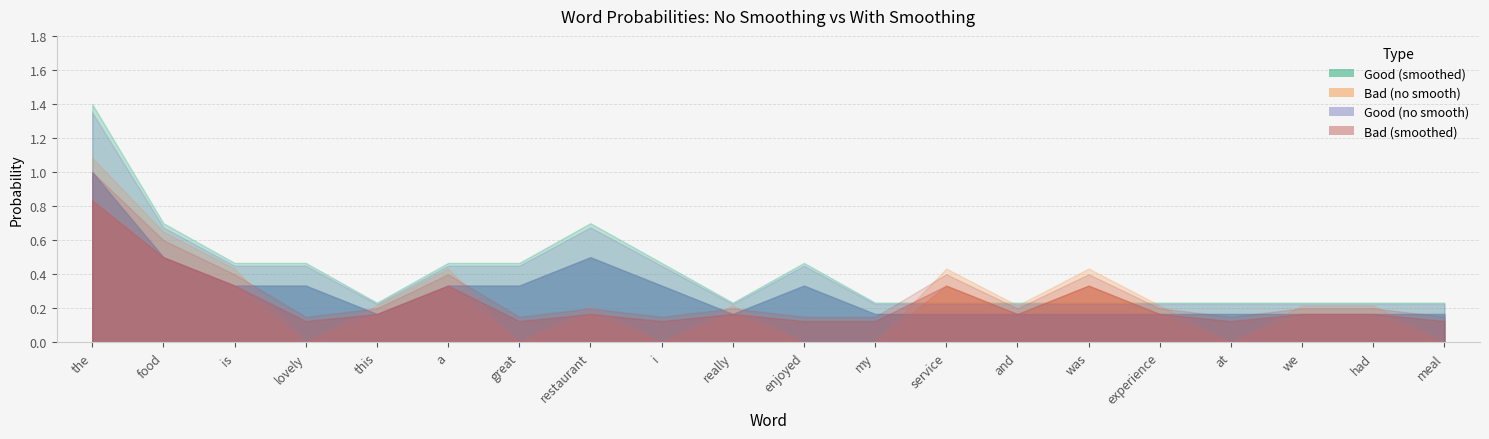

What is the average value of the Good (no smooth) series?

0.3